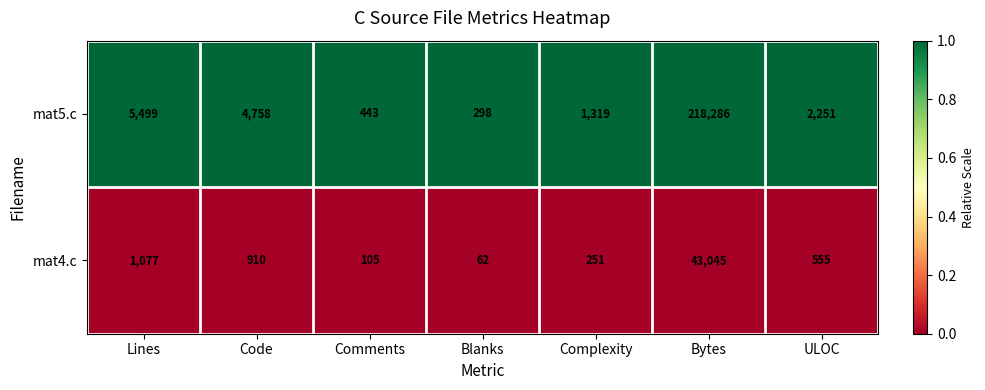

At which category does the chart reach its minimum across all series?

Blanks